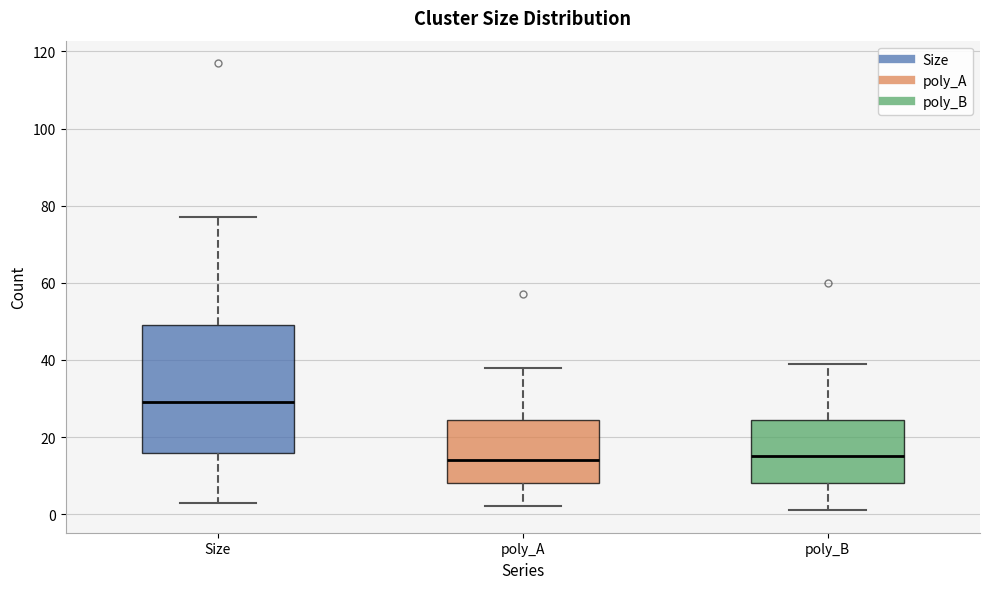

Reading left to right, read every box against the y-axis: the position of its median line, the range the box covers, and the ends of its whiskers. The values are not printed on the chart, so give them approximately, as read against the axis.

Size: median 30, box 16 to 50, whiskers 4 to 78
poly_A: median 14, box 8 to 24, whiskers 2 to 38
poly_B: median 16, box 8 to 24, whiskers 2 to 40